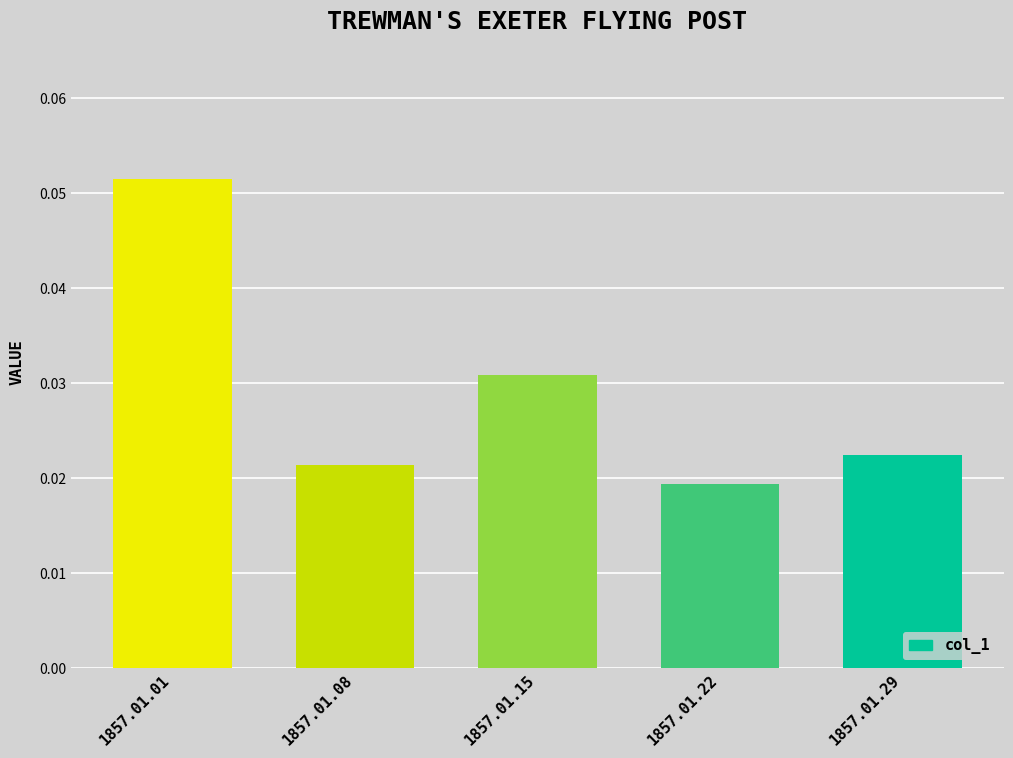

At which category does the chart reach its peak across all series?

1857.01.01